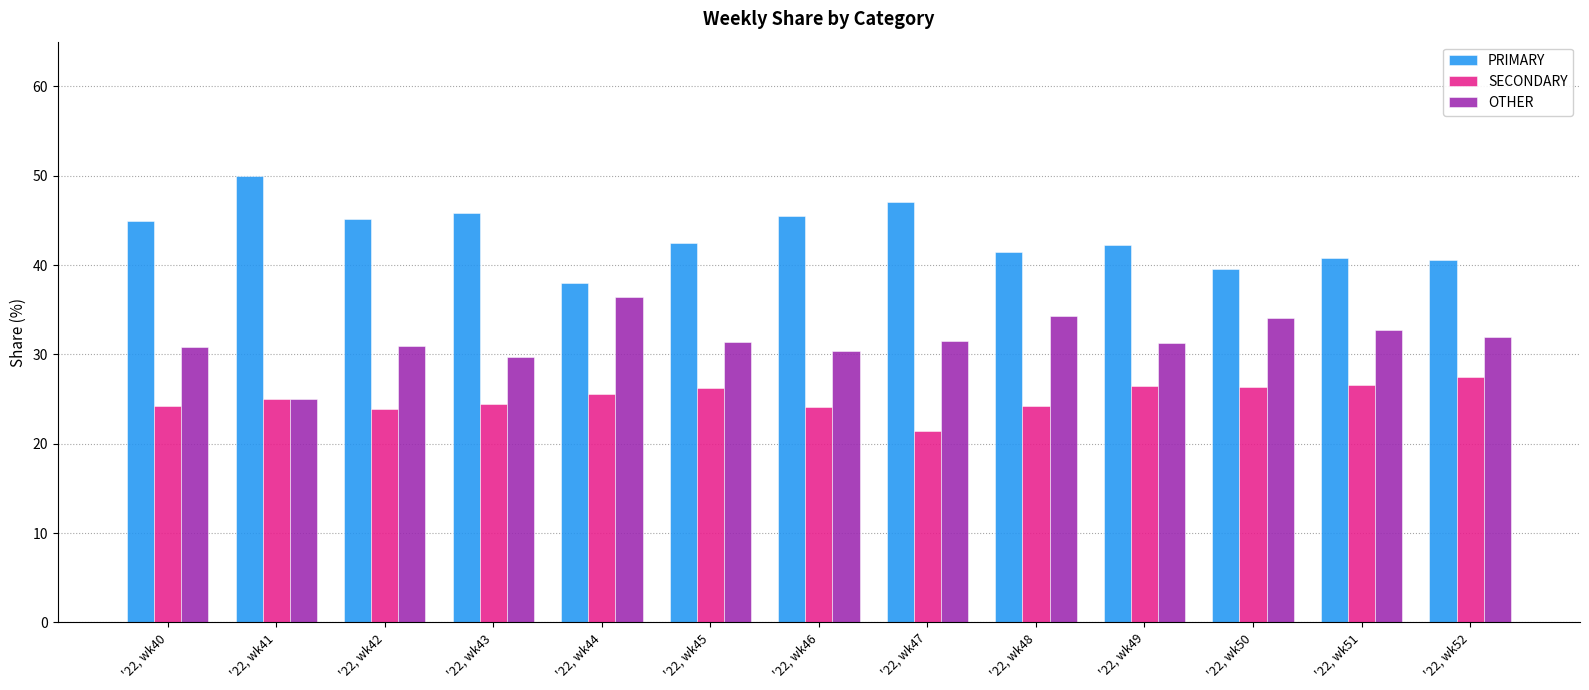

Which label corresponds to the smallest value in the chart?

'22, wk47